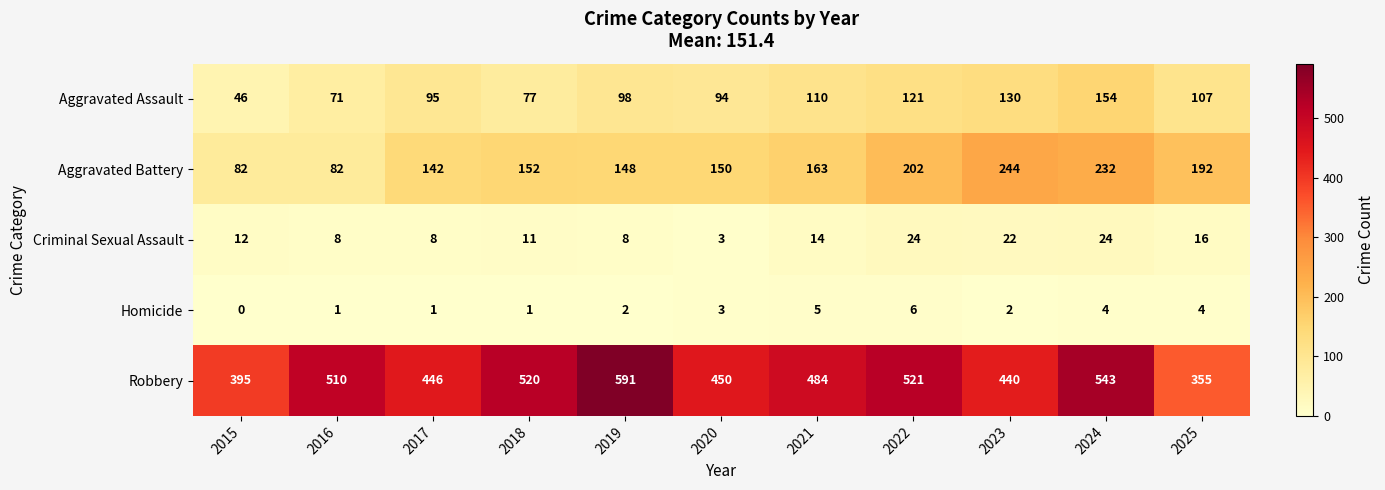

At how many categories does at least one series exceed 263?

11